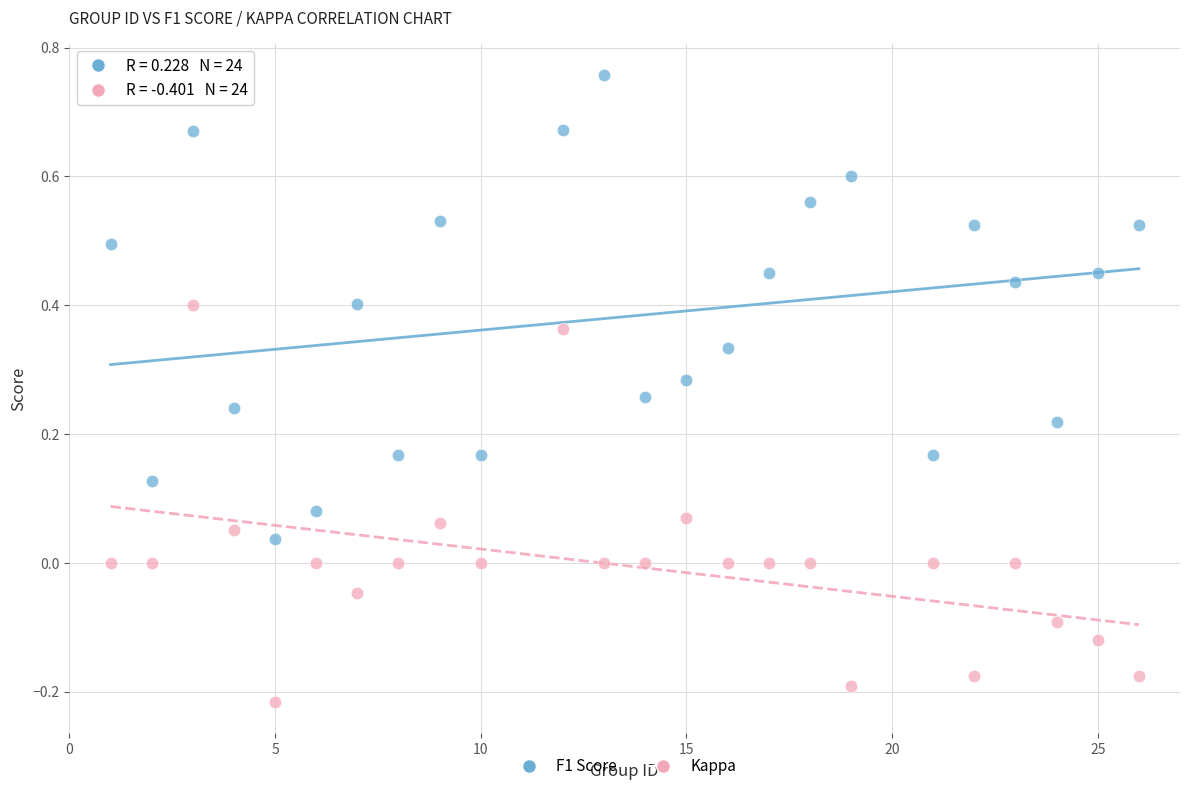

What are all the series names shown in the legend?

F1 Score, Kappa